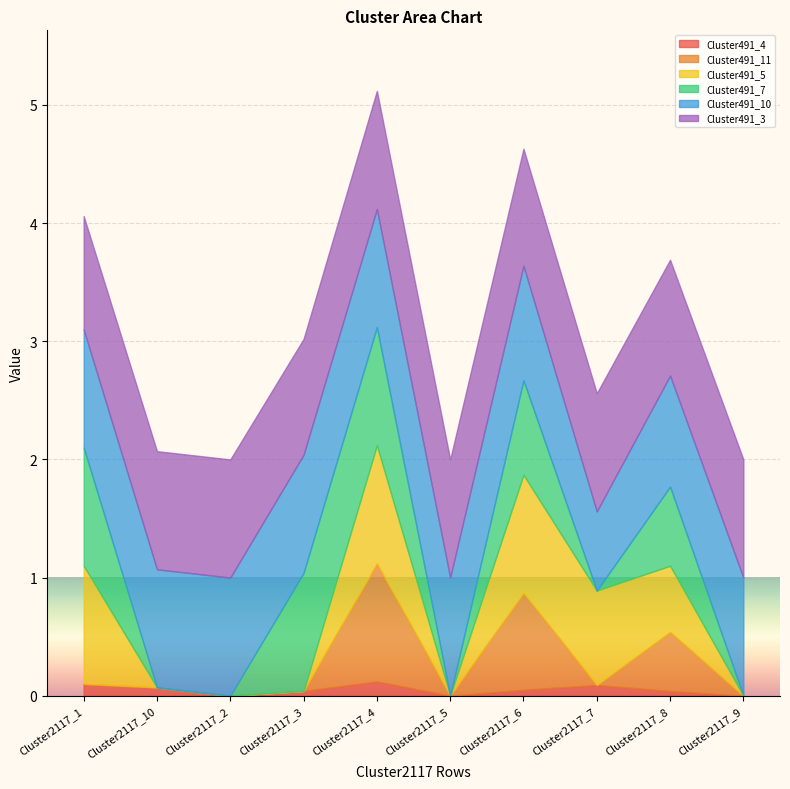

Reading left to right, what are all the values shown in this chart?

Cluster491_4: 0.1	0.1	0.0	0.0	0.1	0.0	0.1	0.1	0.0	0.0
Cluster491_11: 0.0	0.0	0.0	0.0	1.0	0.0	0.8	0.0	0.5	0.0
Cluster491_5: 1.0	0.0	0.0	0.0	1.0	0.0	1.0	0.8	0.6	0.0
Cluster491_7: 1.0	0.0	0.0	1.0	1.0	0.0	0.8	0.0	0.7	0.0
Cluster491_10: 1.0	1.0	1.0	1.0	1.0	1.0	1.0	0.7	0.9	1.0
Cluster491_3: 1.0	1.0	1.0	1.0	1.0	1.0	1.0	1.0	1.0	1.0